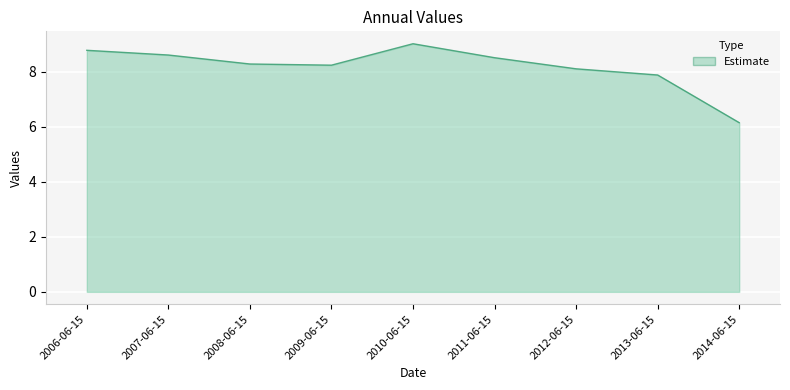

Which label corresponds to the smallest value in the chart?

2014-06-15